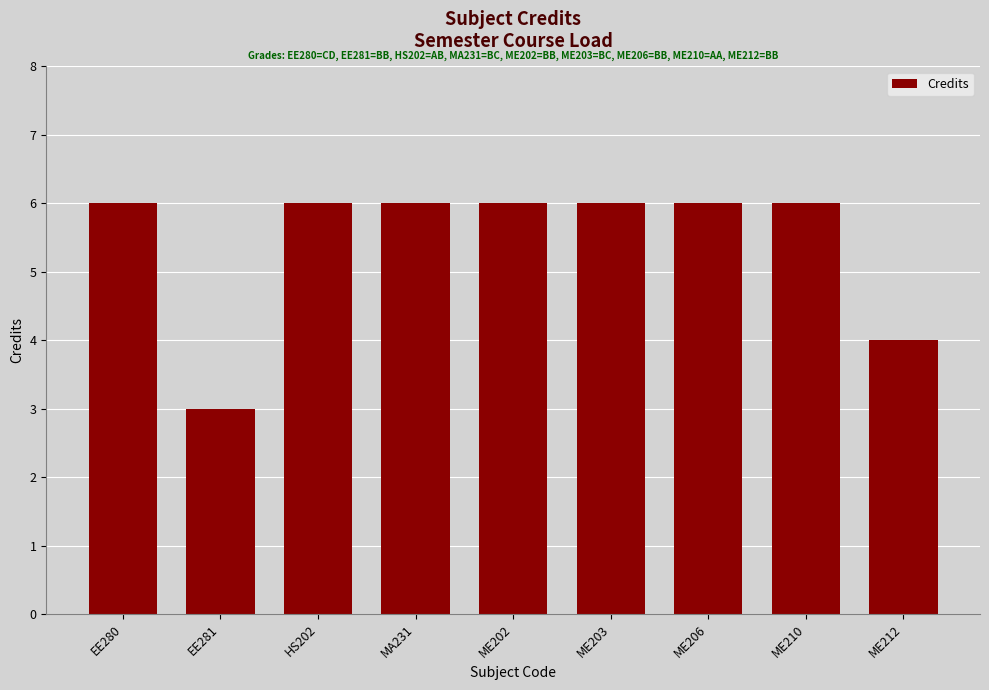

Are the bars horizontal?

No